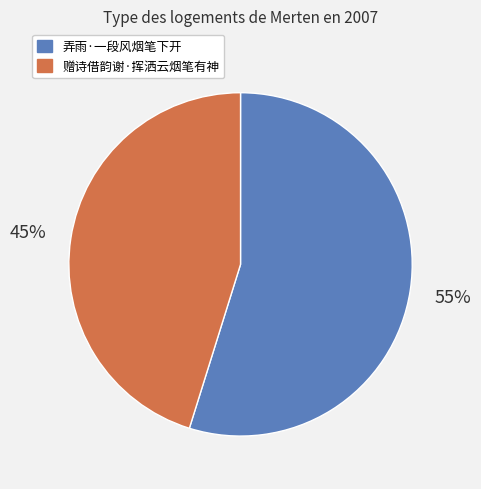

Which category has the smallest portion of the pie?

赠诗借韵谢·挥洒云烟笔有神